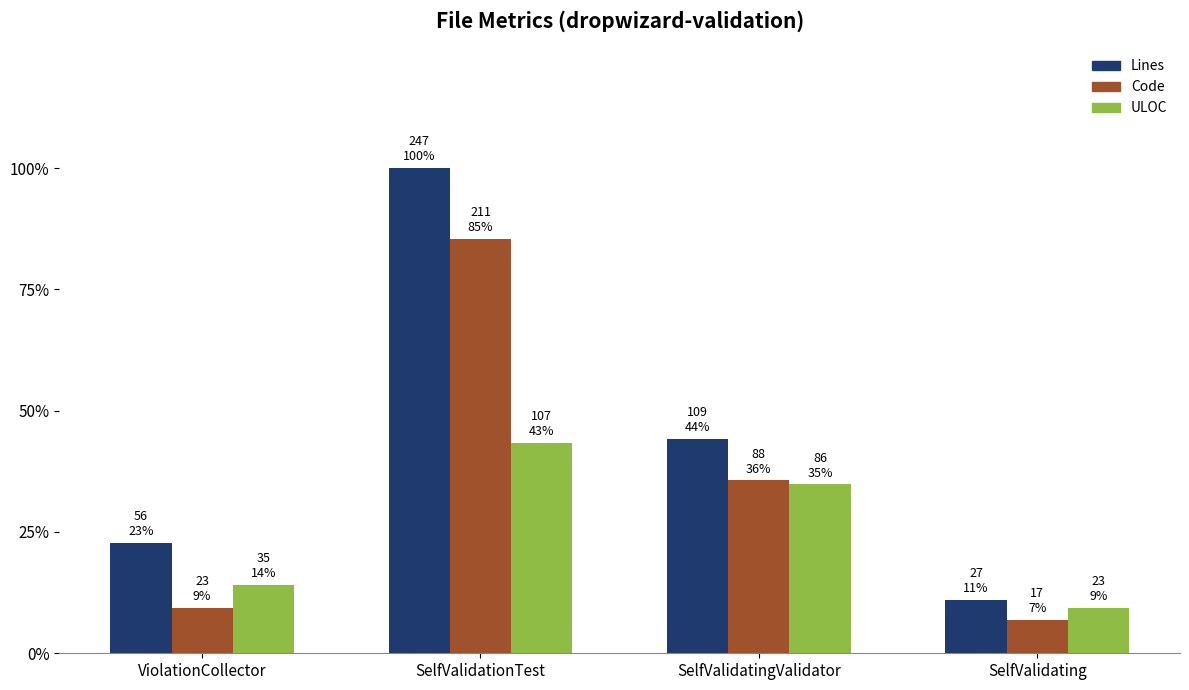

What is the label of the 3rd bar from the left?

SelfValidatingValidator